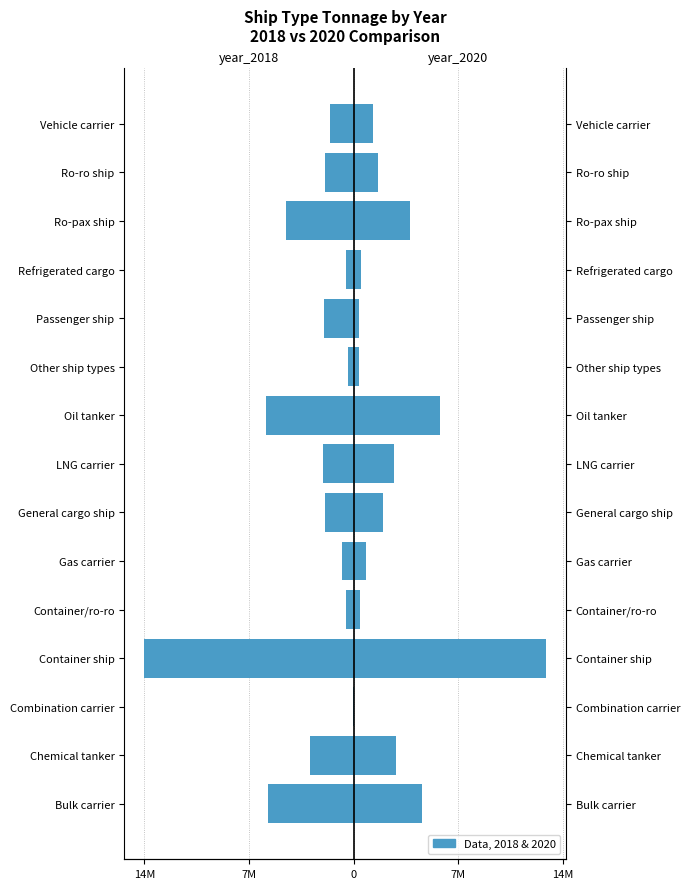

How many values in the year_2020 series exceed 1664651?

8